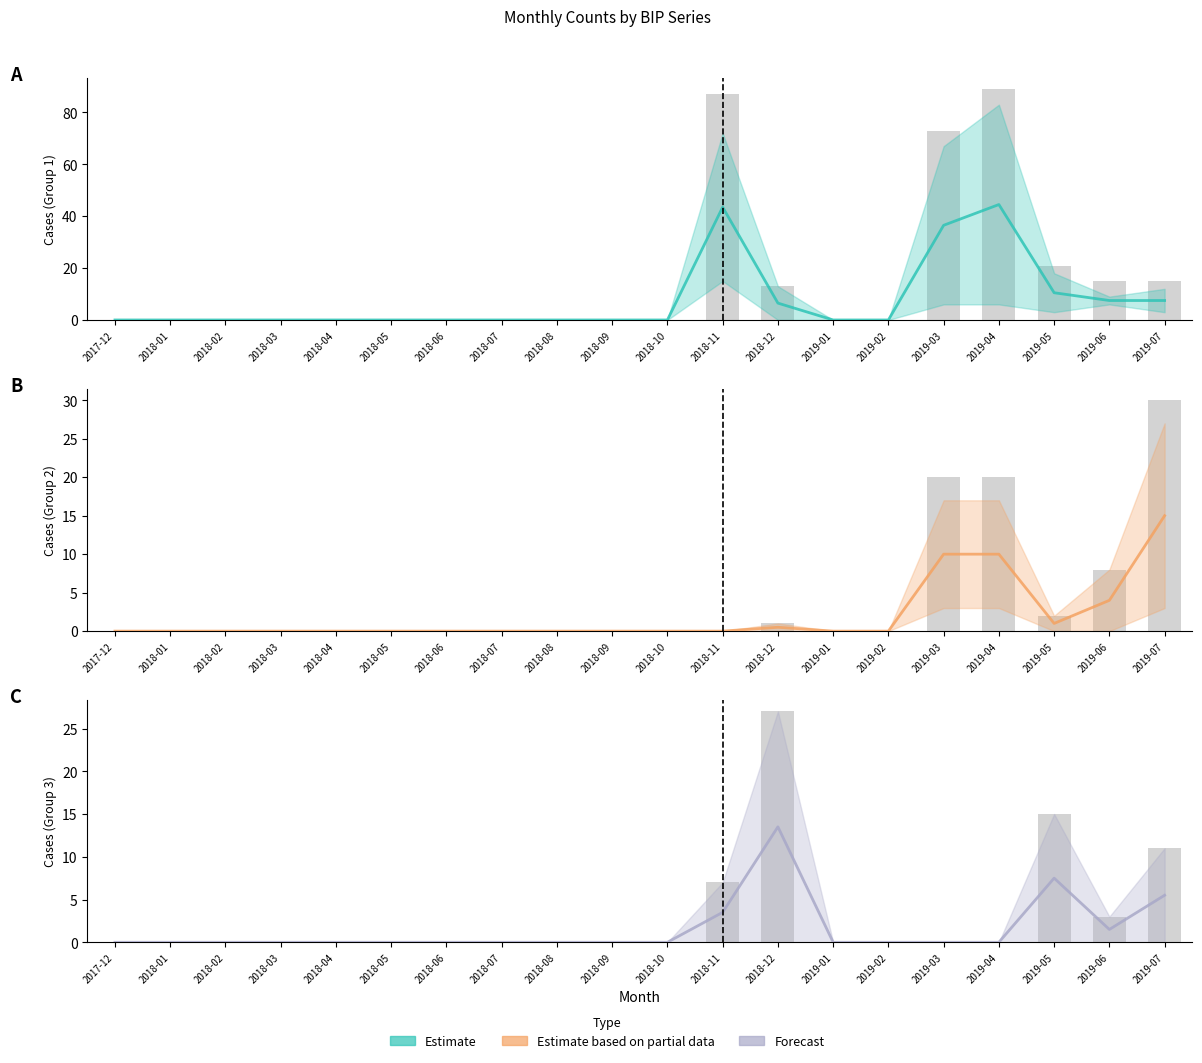

What is the maximum value for Forecast (mean)?

13.5